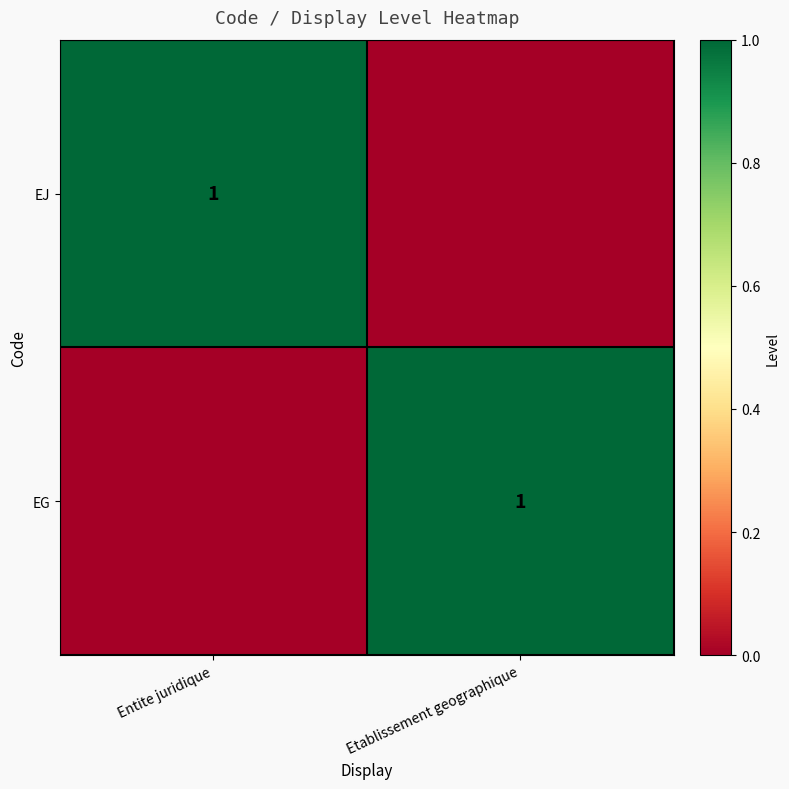

Between Entite juridique and Etablissement geographique, which is larger?

Entite juridique